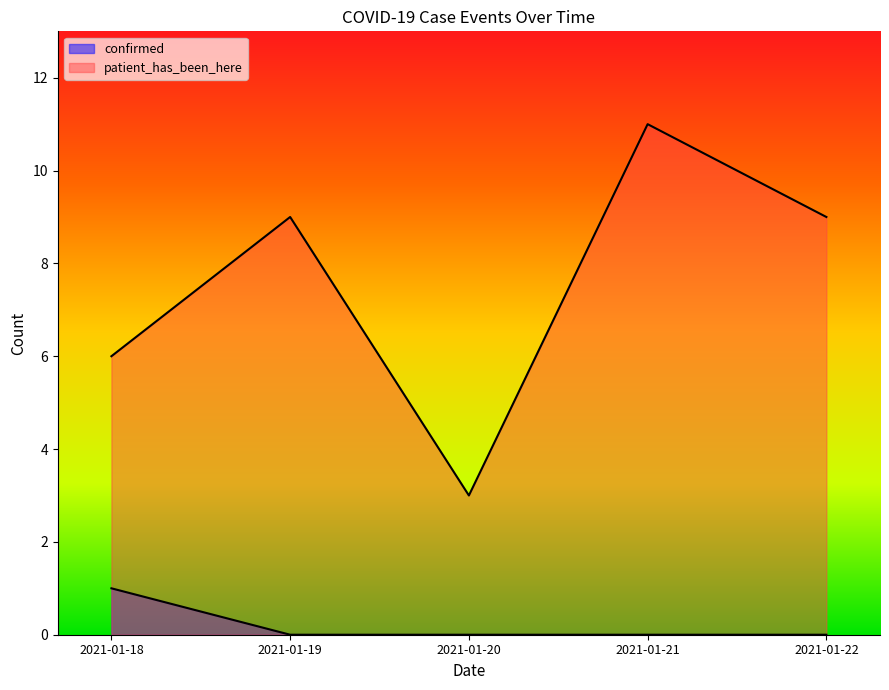

True or false: confirmed has more than 2 interior local peaks.

False